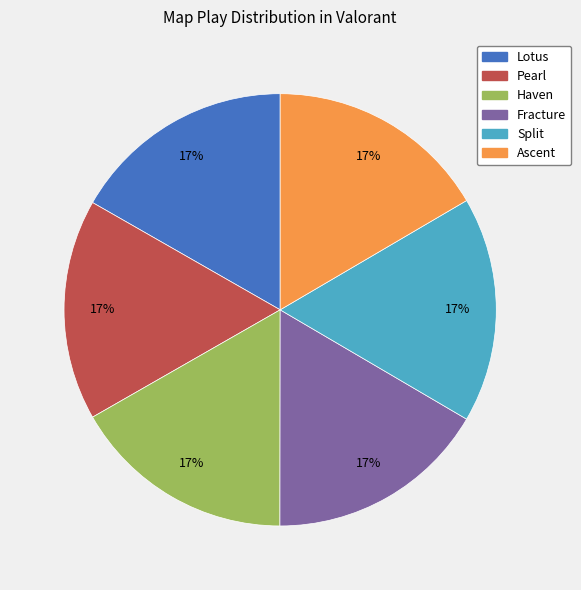

Do Pearl and Ascent together represent more than half of the pie?

No